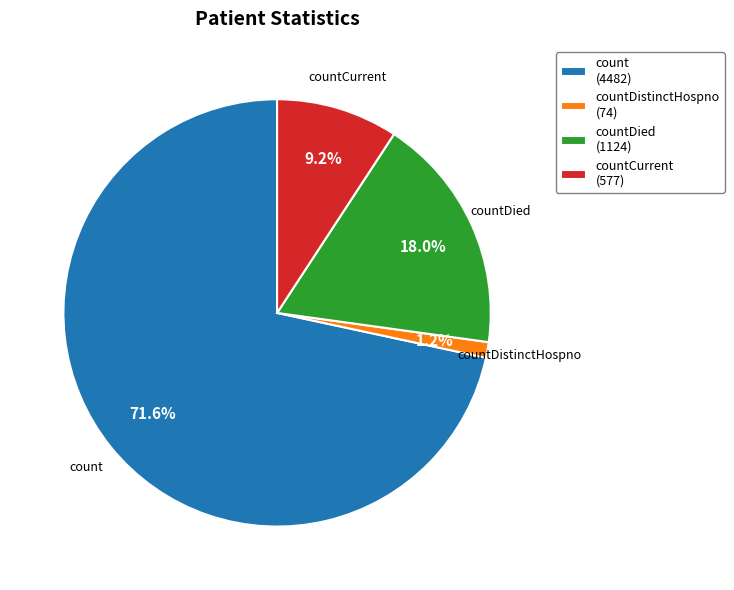

Rank the categories by value from lowest to highest.

countDistinctHospno (74), countCurrent (577), countDied (1124), count (4482)